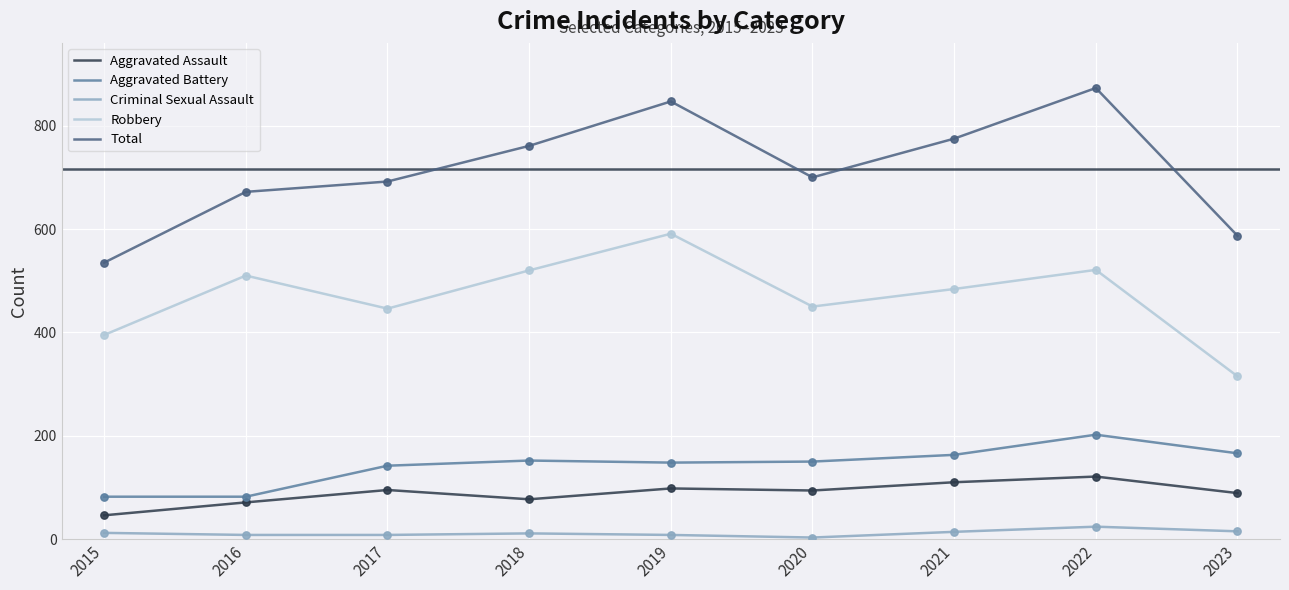

Is the value of Total at 2016 greater than the value of Robbery at 2021?

Yes